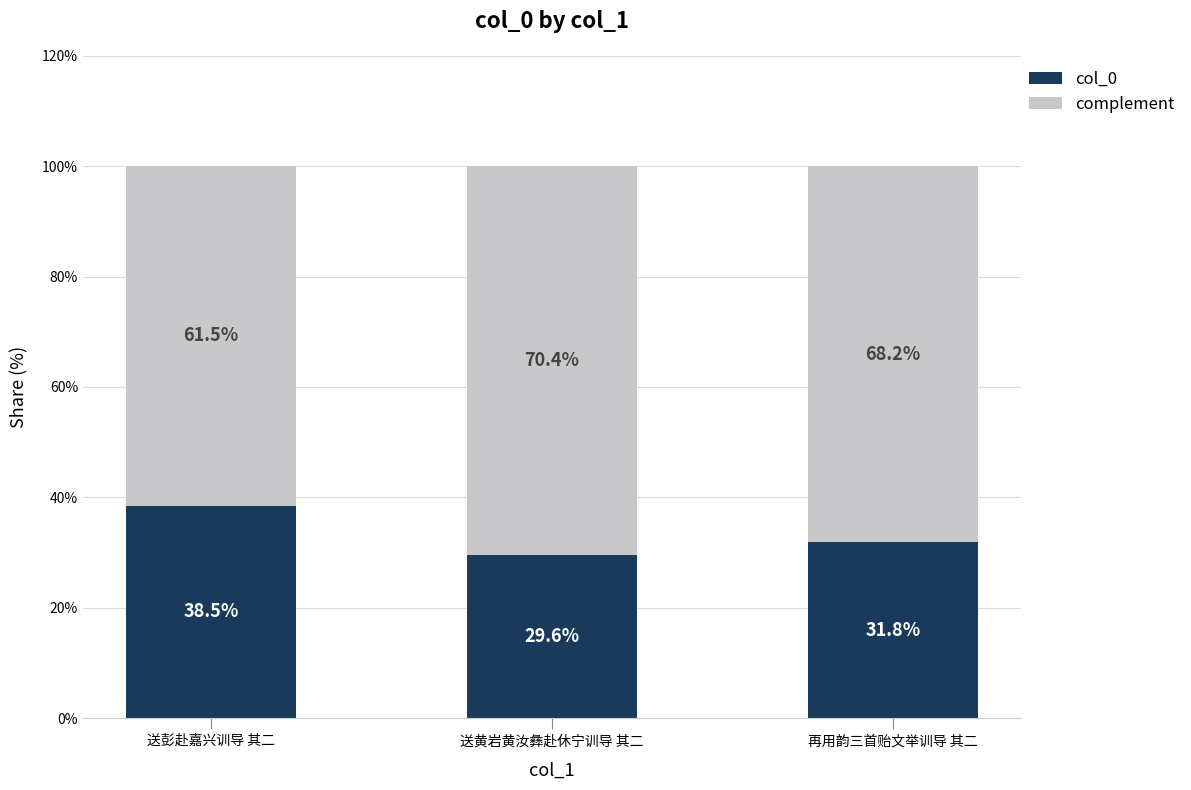

What is the total value across all series at 再用韵三首贻文举训导 其二?

100.0